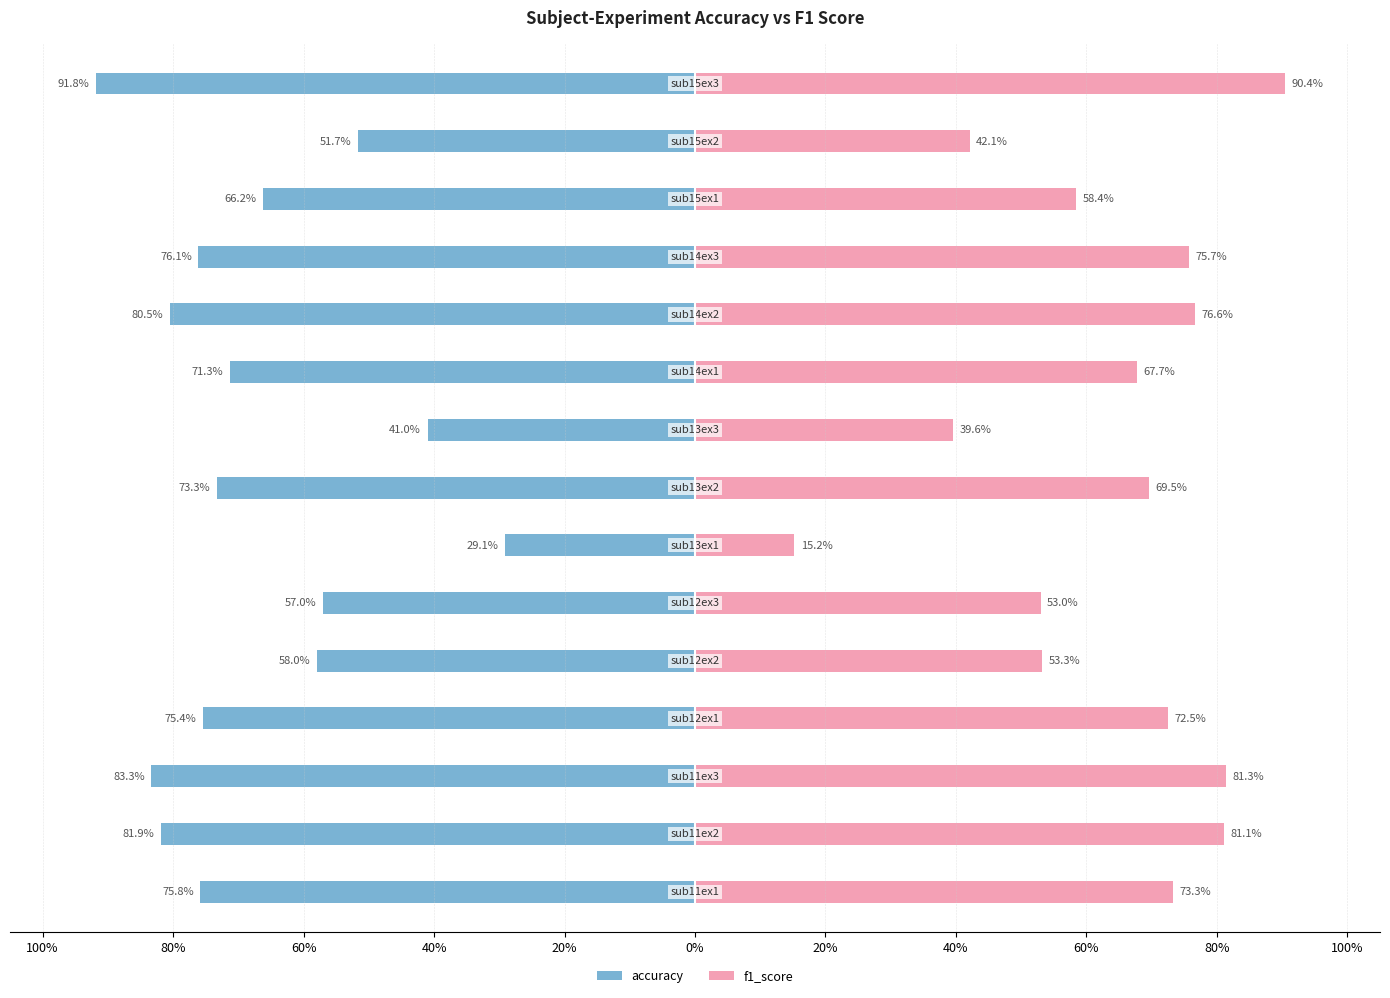

Does the chart contain stacked bars?

No